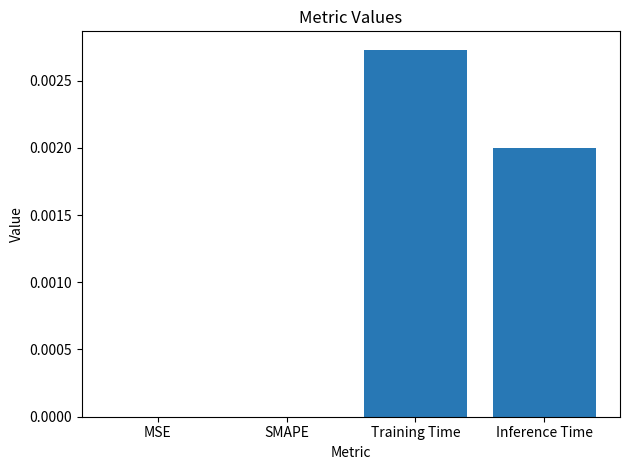

Is it true that the value at MSE is 0.0?

True